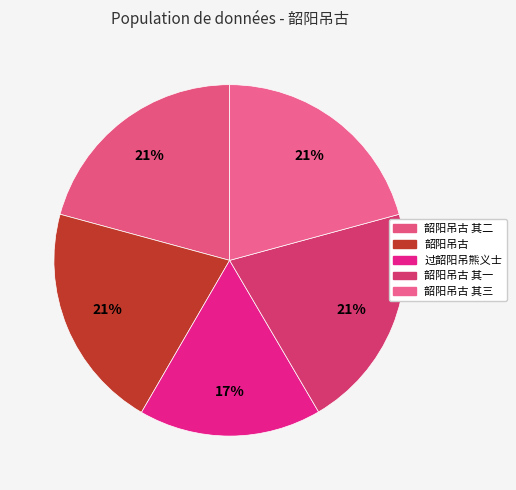

True or false: 韶阳吊古 accounts for 15% of the total.

False